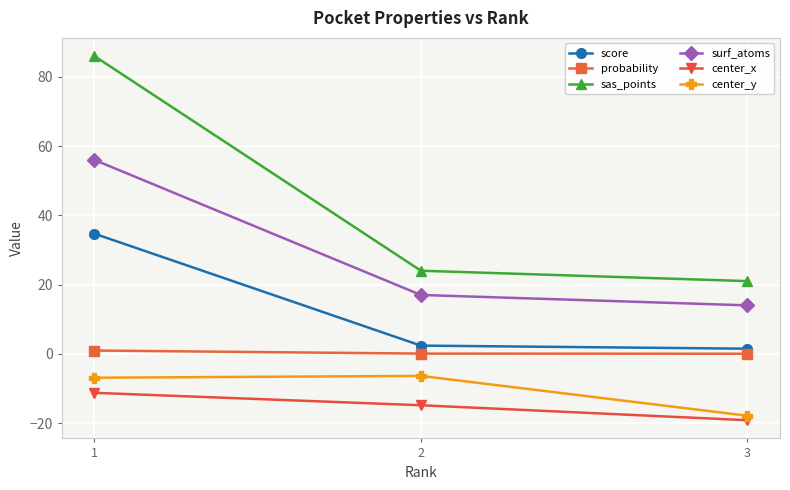

What is the sum of all surf_atoms values?

87.0